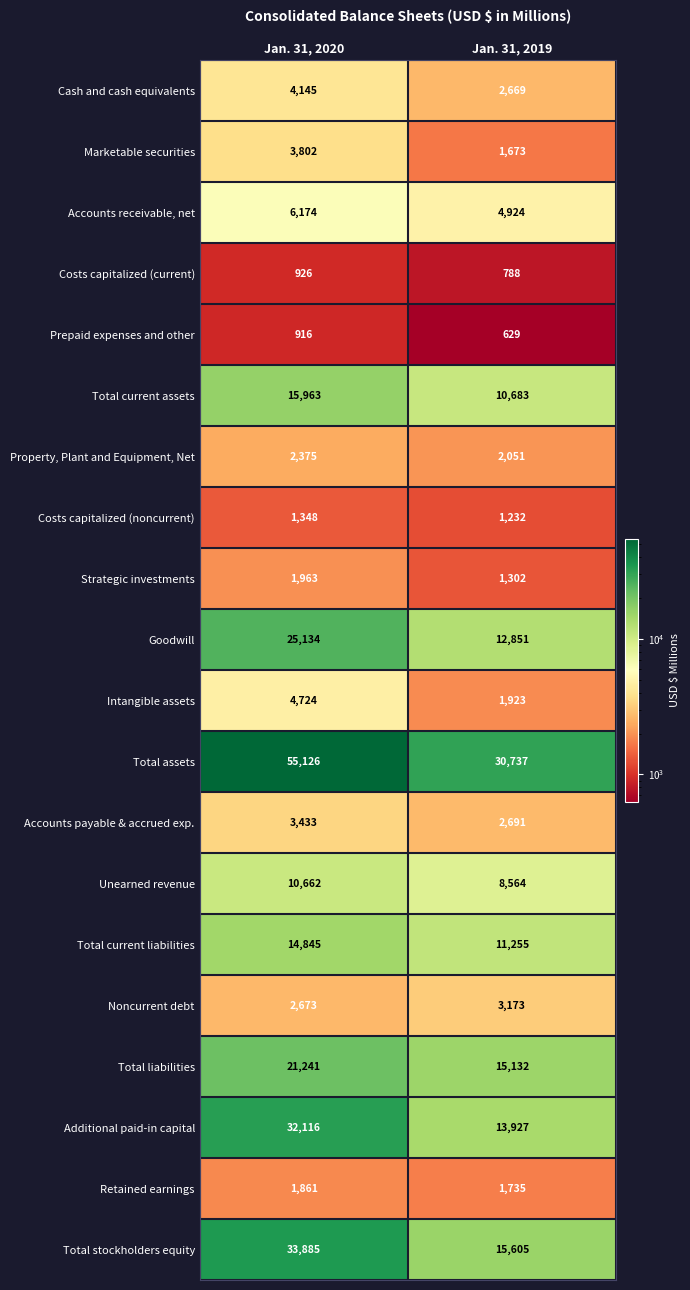

At which category is the sum across all series the highest?

Jan. 31, 2020